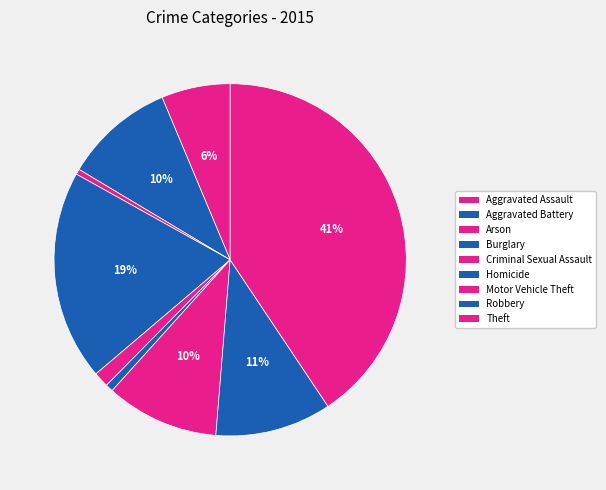

True or false: Aggravated Battery accounts for 10% of the total.

True